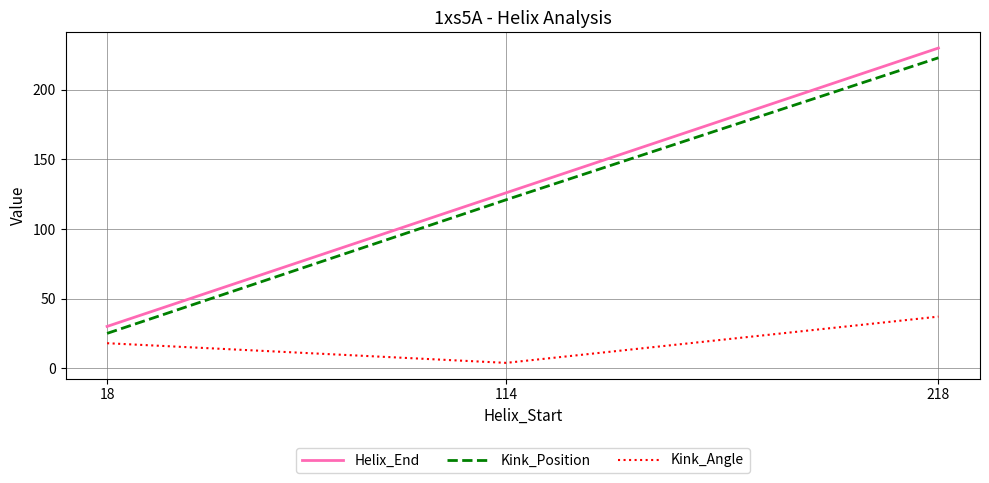

What is the smallest value displayed?

3.8